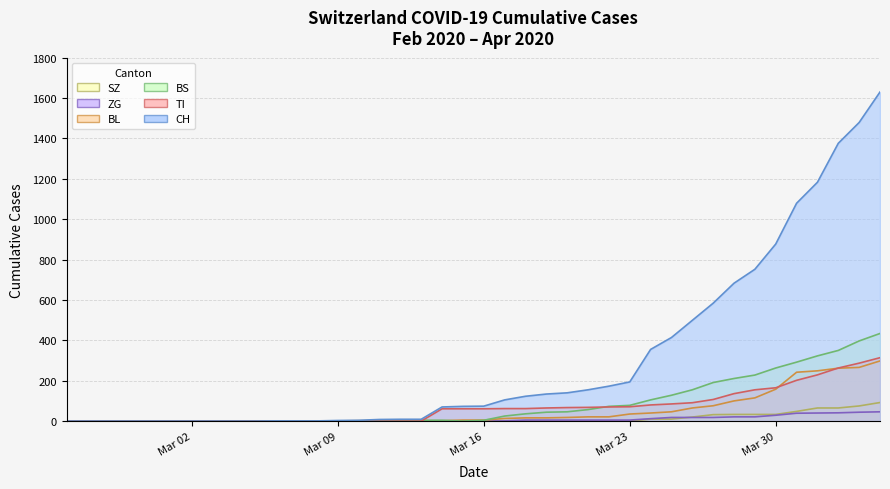

True or false: BS has a value of 0 at Mar 02.

True